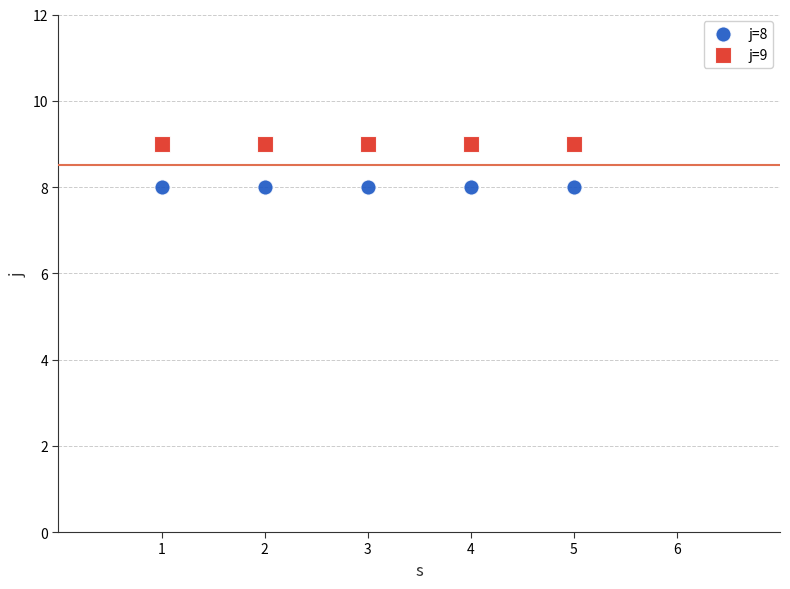

Across all data points, what is the average X value?

3